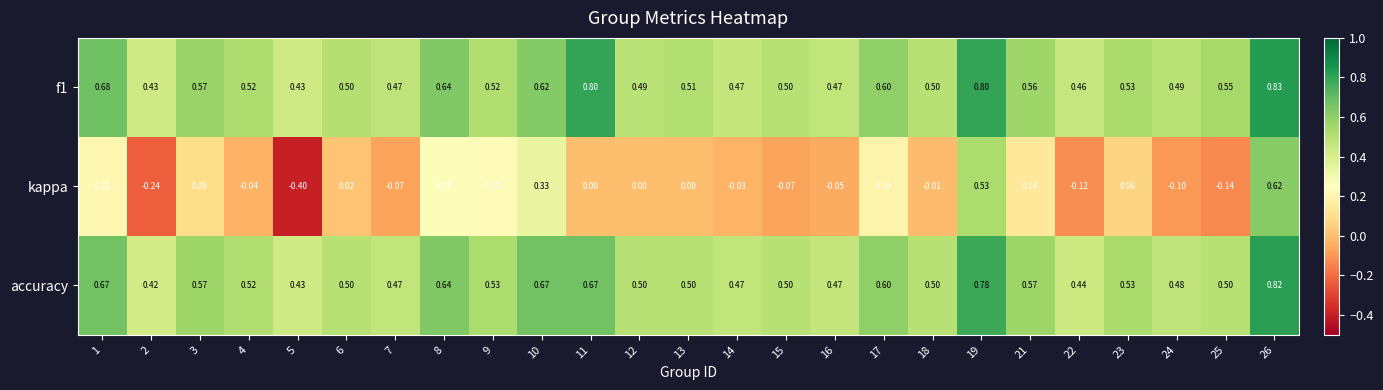

How many series are shown in this chart?

3